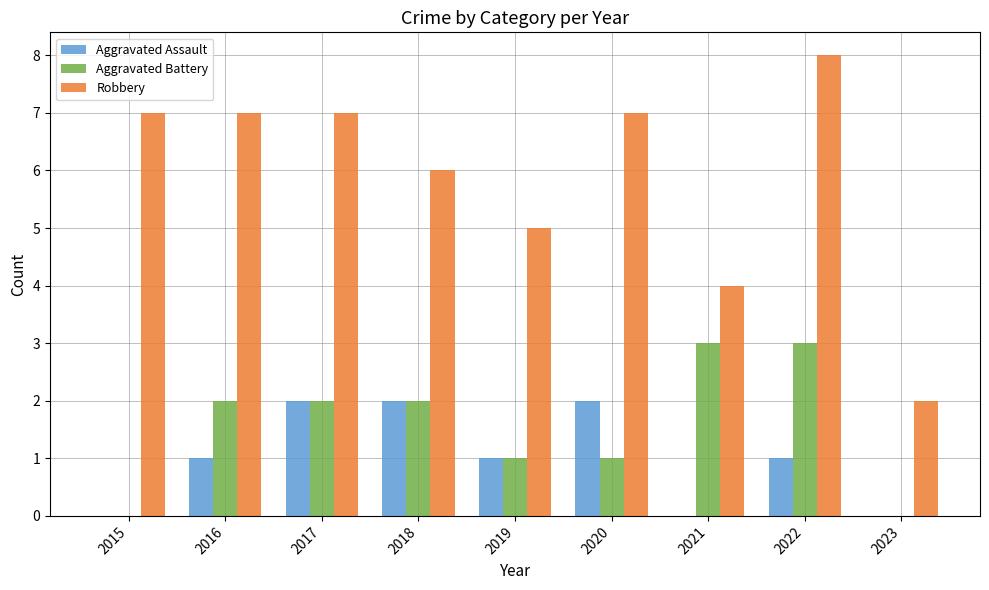

At which category is the sum across all series the highest?

2022